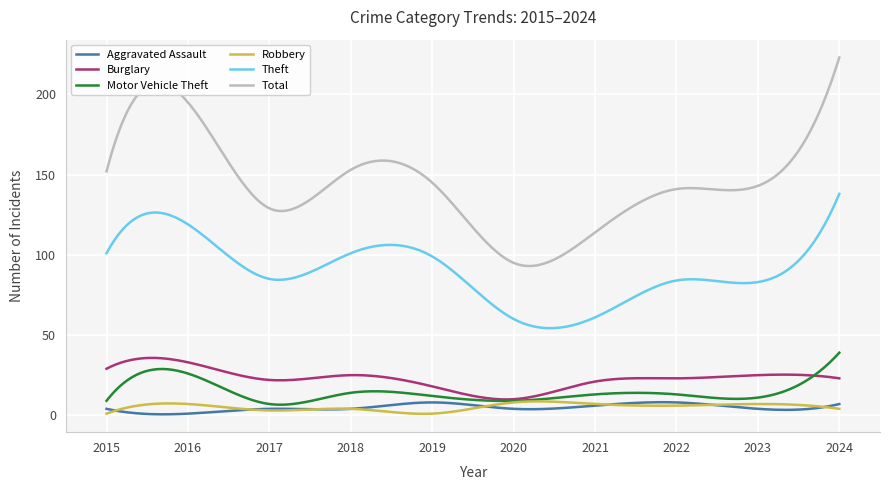

Which series has the largest total across all categories?

Total